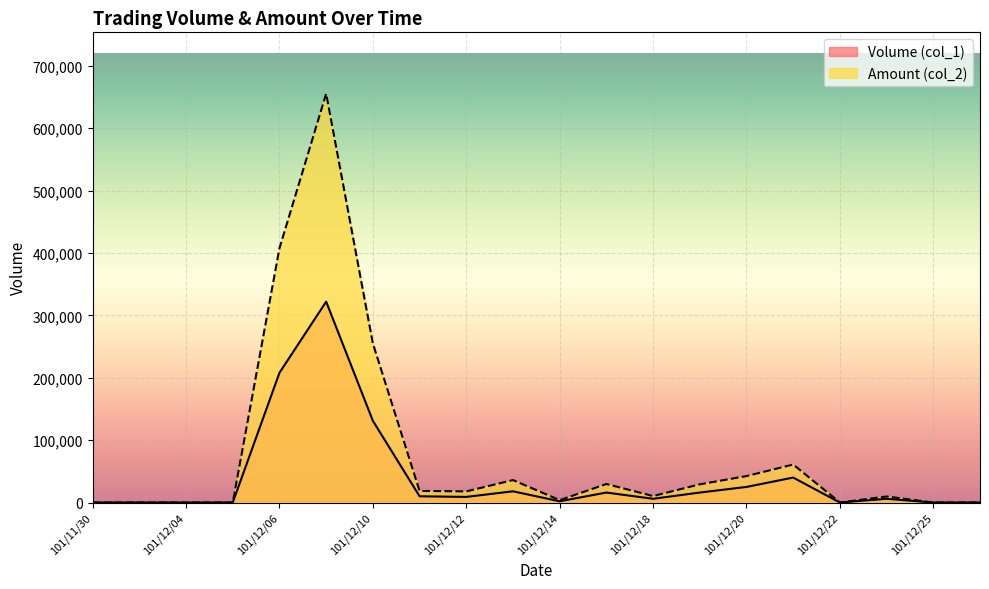

True or false: Amount (col_2) and Volume (col_1) intersect in this chart.

False